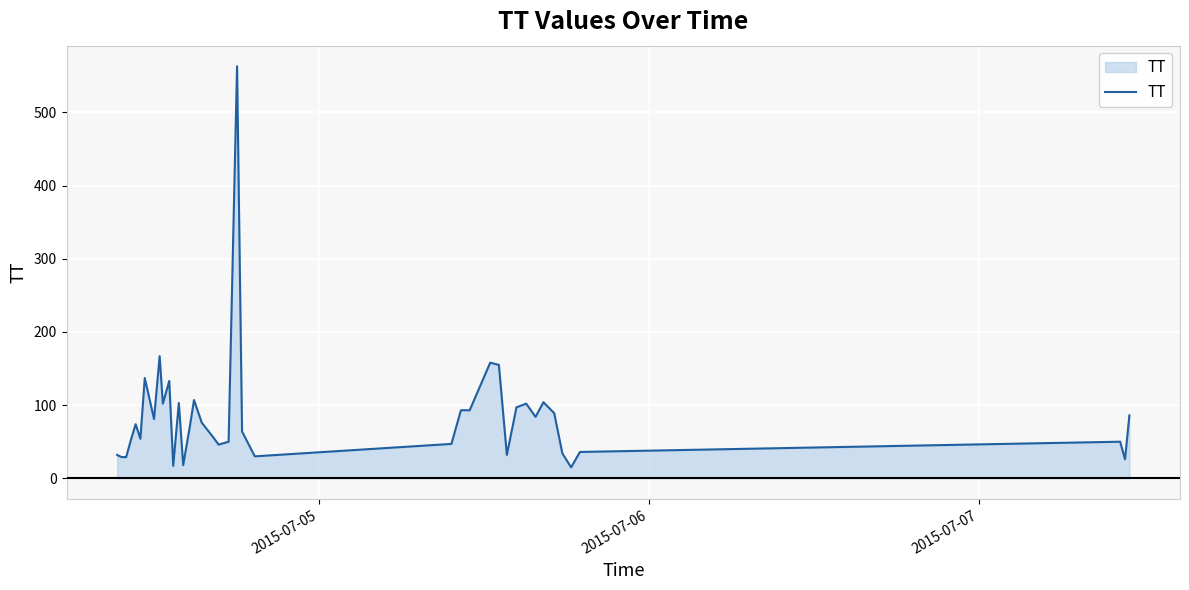

What is the greatest value displayed?

563